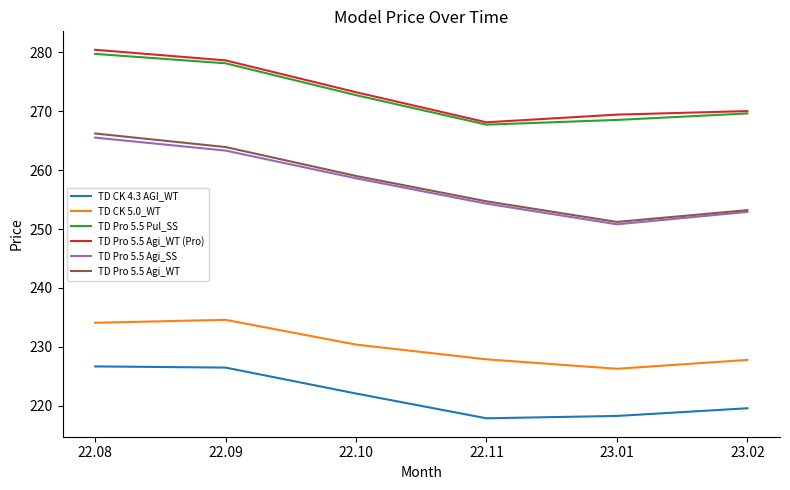

What position from the right is 22.09?

5